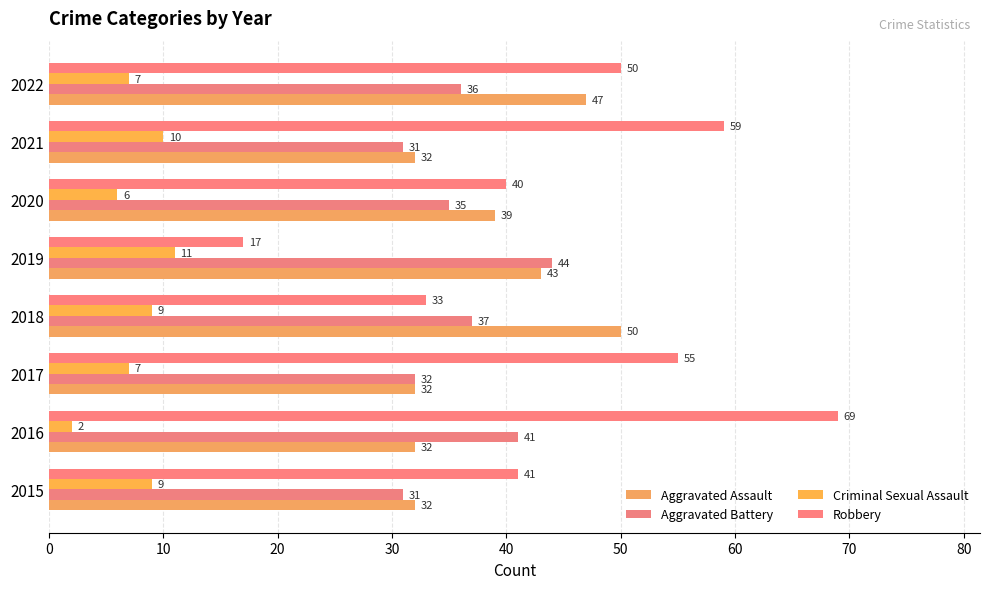

What are all the series names shown in the legend?

Aggravated Assault, Aggravated Battery, Criminal Sexual Assault, Robbery